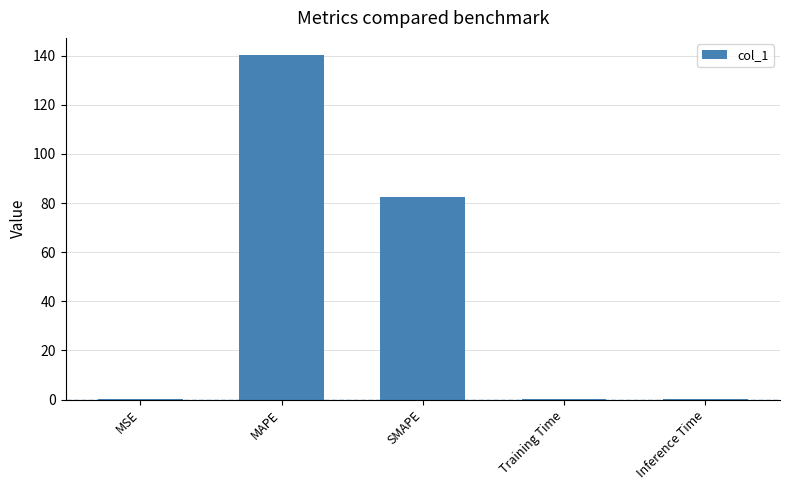

True or false: the data shows 50.0 at SMAPE.

False